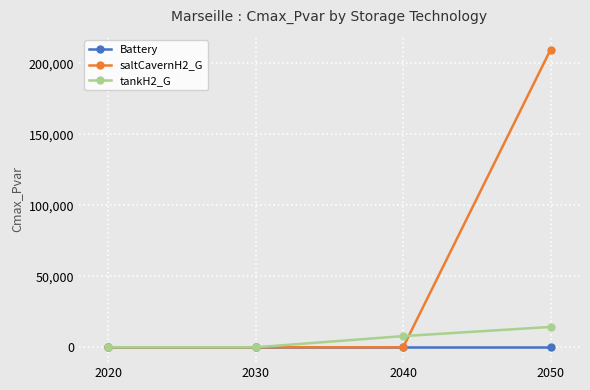

Rank the series at 2050 from lowest to highest value.

Battery, tankH2_G, saltCavernH2_G